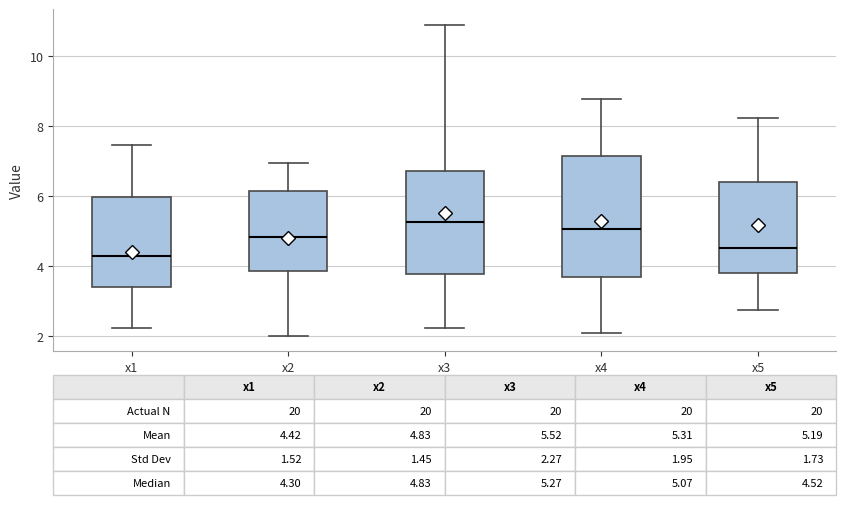

Which box has the highest median line?

x3